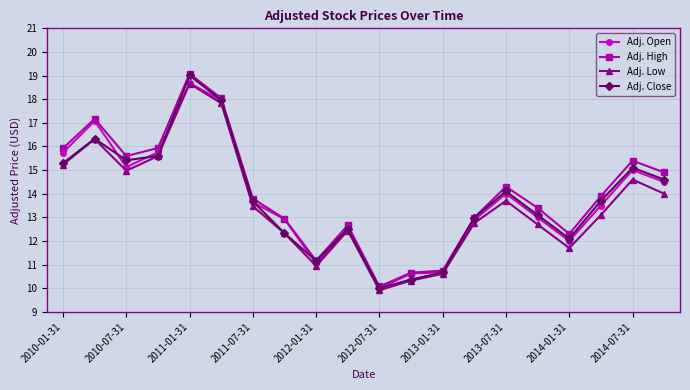

Which series has the largest total across all categories?

Adj. High